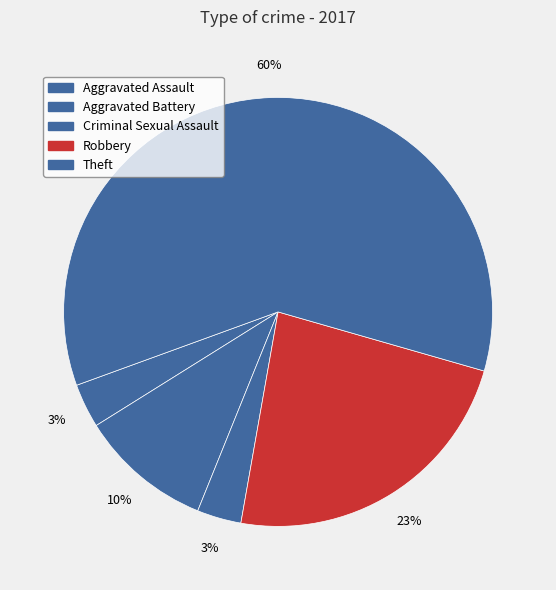

The Theft slice represents 60% of the pie. True or false?

True